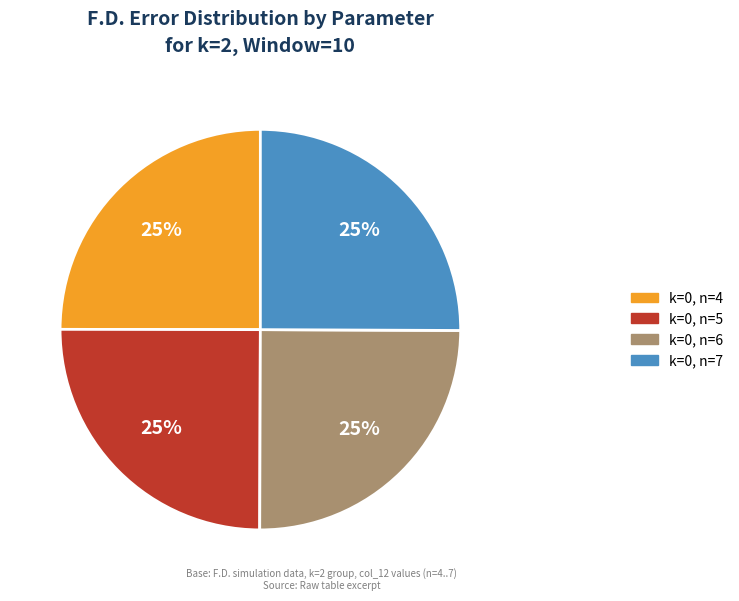

What percentage is the k=0, n=4 slice, to the nearest percent?

25%